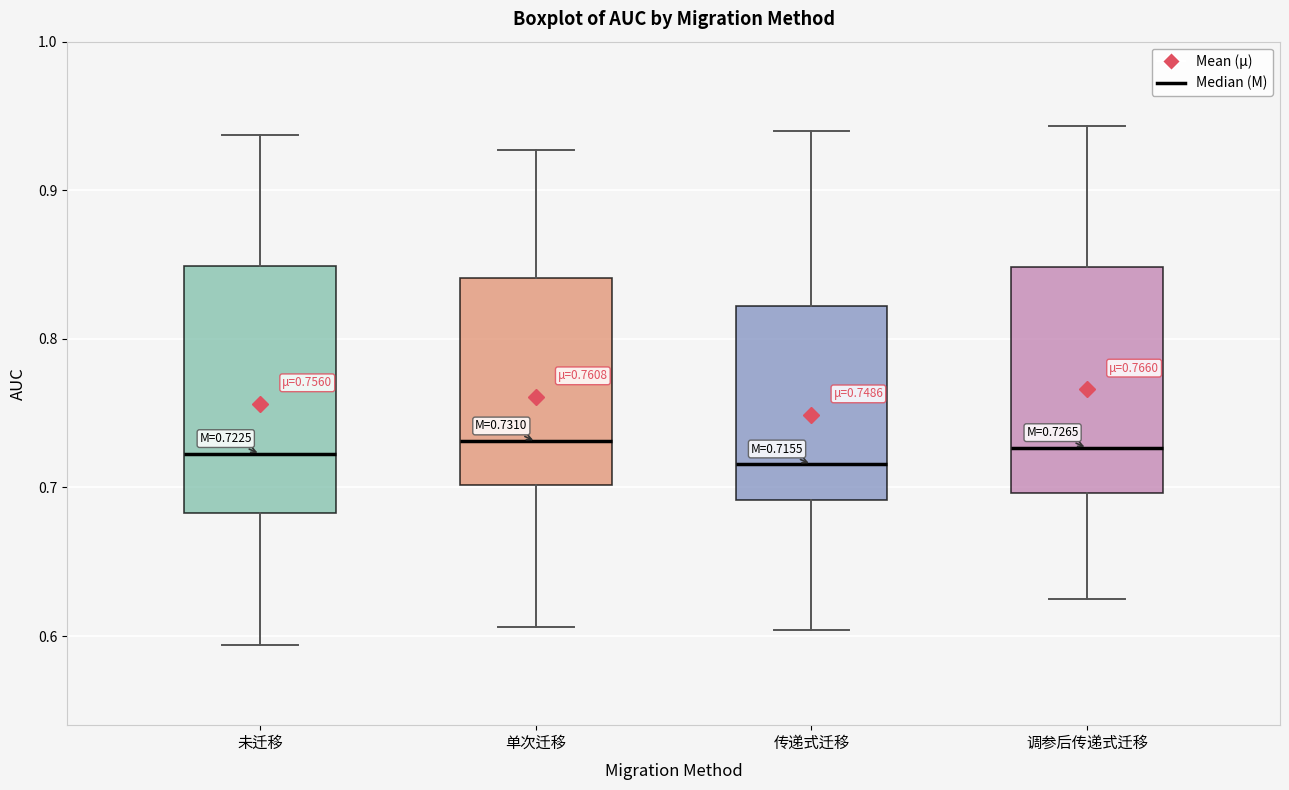

Which box is the tallest, from its lower edge to its upper edge?

未迁移